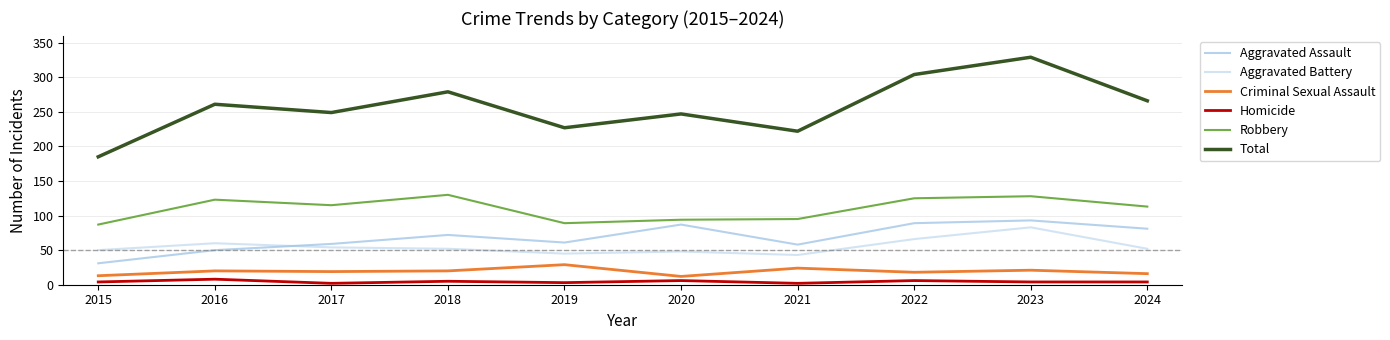

At 2019, list the series in order from smallest to largest.

Homicide, Criminal Sexual Assault, Aggravated Battery, Aggravated Assault, Robbery, Total